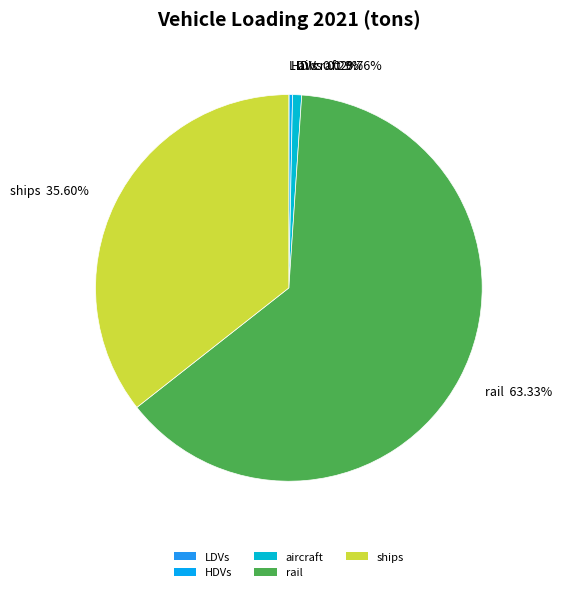

What is the largest slice in the pie chart?

rail